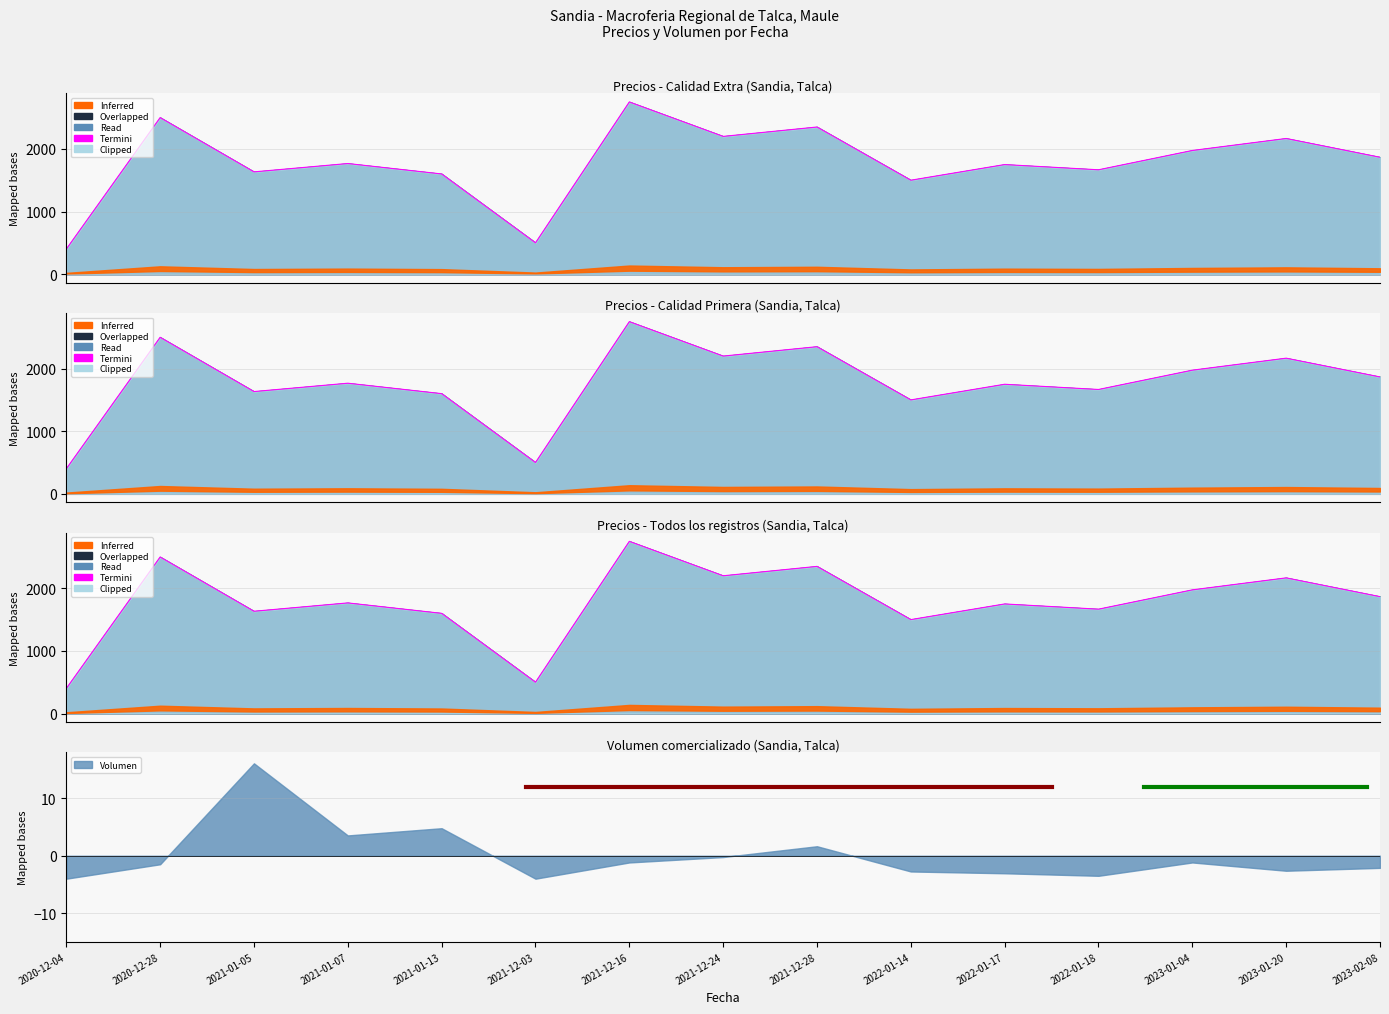

Reading right to left, what are all the values shown in this chart?

1866.7	2166.7	1975.0	1666.7	1750.0	1500.0	2350.0	2200.0	2750.0	500.0	1600.0	1766.7	1633.3	2500.0	400.0